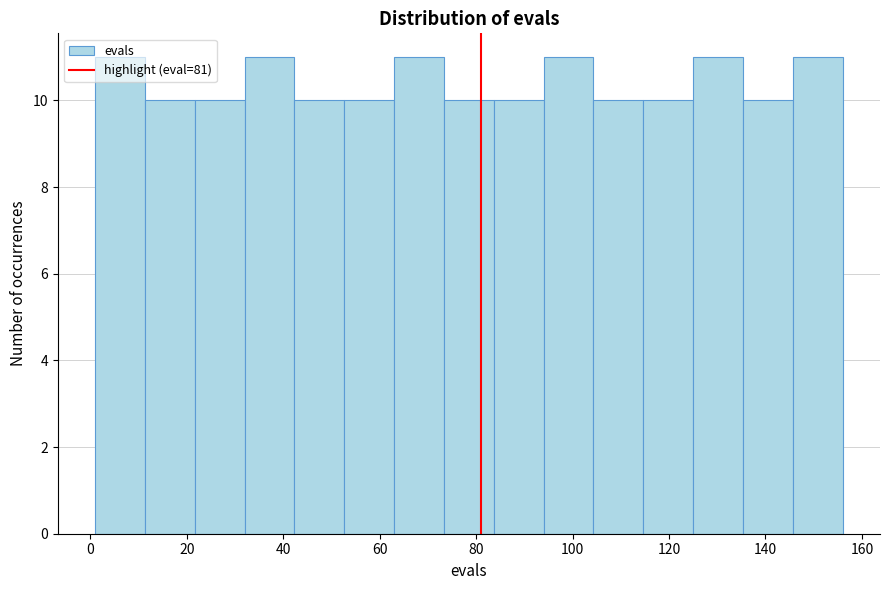

Reading left to right, transcribe this chart: for each bar, give the range it covers on the x-axis and its height. Neither the bar edges nor the heights are printed on the chart, so give them approximately, as read against the axes.

2 to 12: 11
12 to 22: 10
22 to 32: 10
32 to 42: 11
42 to 52: 10
52 to 64: 10
64 to 74: 11
74 to 84: 10
84 to 94: 10
94 to 104: 11
104 to 114: 10
114 to 126: 10
126 to 136: 11
136 to 146: 10
146 to 156: 11